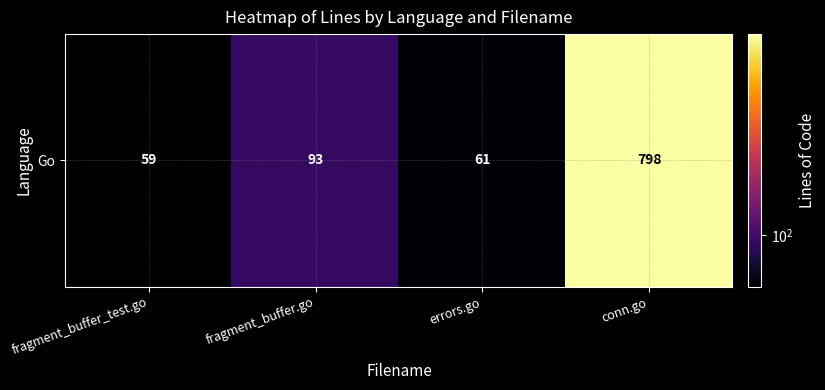

List the labels in order of value, largest first.

conn.go, fragment_buffer.go, errors.go, fragment_buffer_test.go